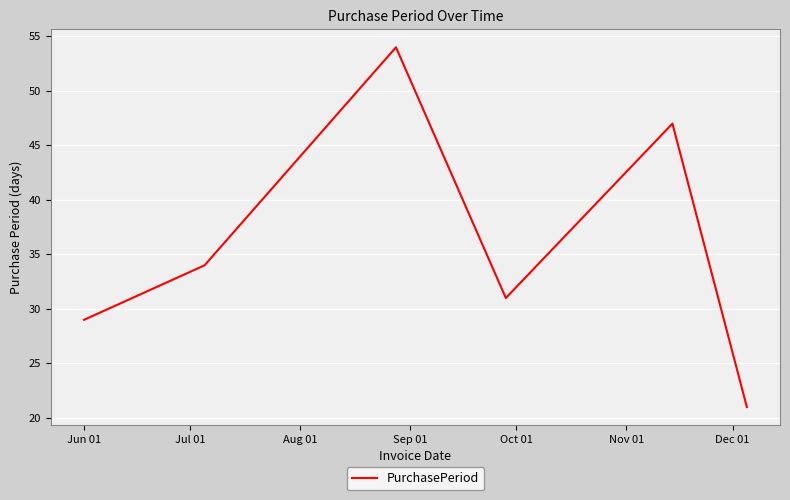

How many series are shown in this chart?

1